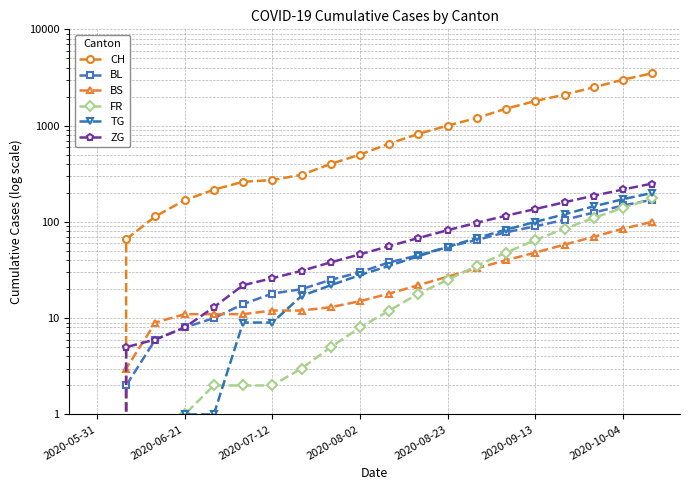

Reading left to right, extract all data points from this chart.

CH: 0	66	114	168	216	261	272	308	400	500	650	820	1000	1200	1500	1800	2100	2500	3000	3500
BL: 0	2	6	8	10	14	18	20	25	30	38	45	55	65	78	90	105	125	148	170
BS: 0	3	9	11	11	11	12	12	13	15	18	22	27	33	40	48	58	70	85	100
FR: 0	0	0	1	2	2	2	3	5	8	12	18	25	35	48	65	85	110	140	175
TG: 0	0	0	1	1	9	9	17	22	28	35	44	55	68	83	100	120	145	172	200
ZG: 0	5	6	8	13	22	26	31	38	46	56	68	82	98	116	136	160	187	217	250